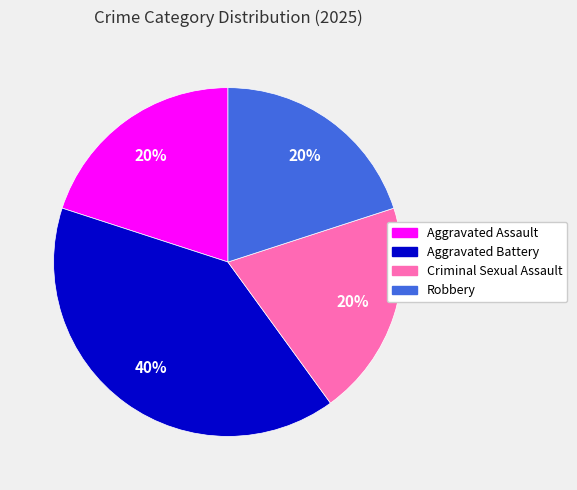

Is it true that Criminal Sexual Assault is 20% of the pie?

True